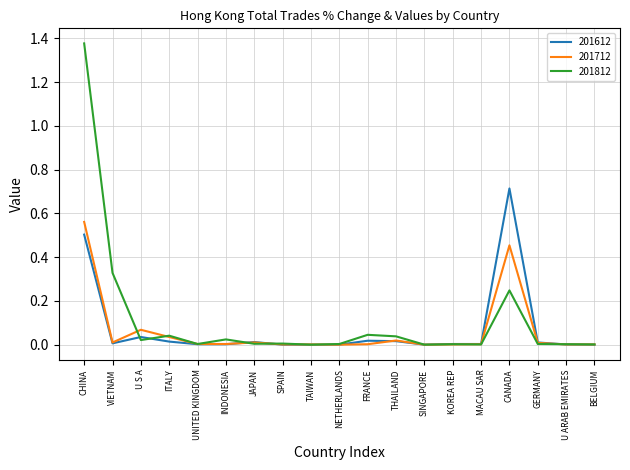

List the series in order of their peak value, lowest first.

201712, 201612, 201812